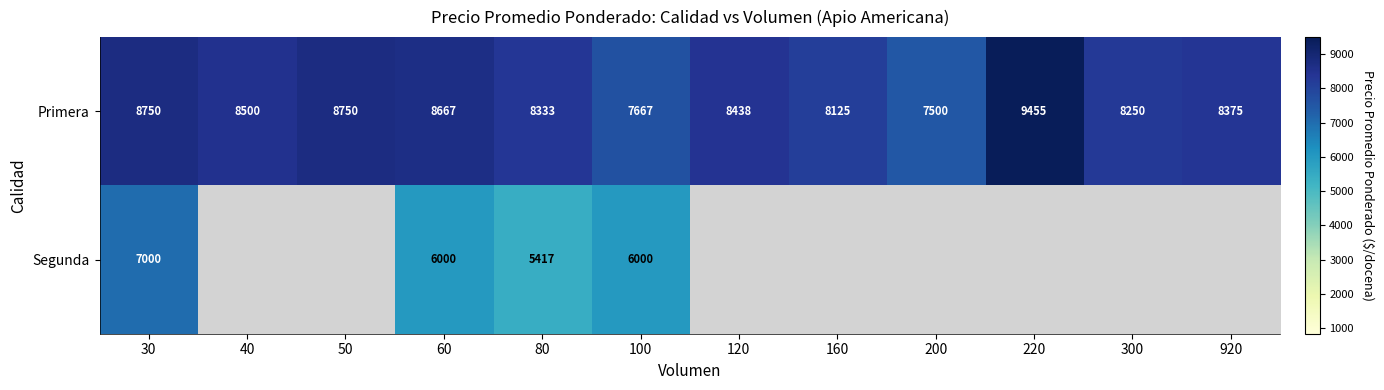

How many distinct data groups are displayed?

2